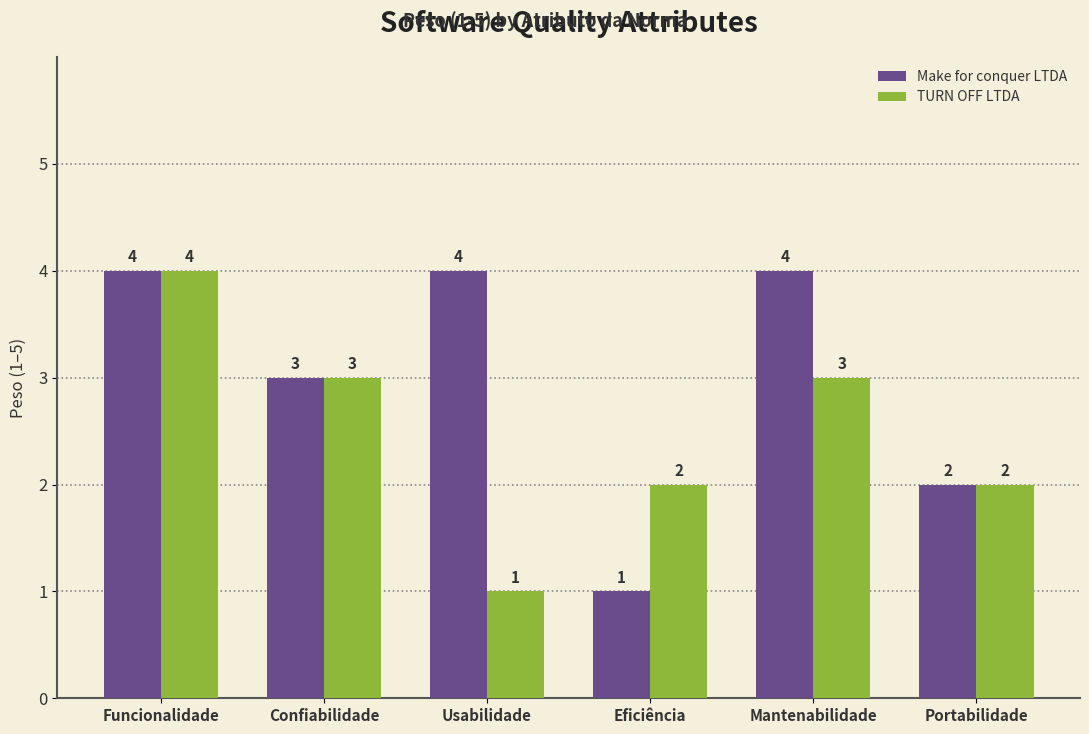

How many bars are there in total?

12